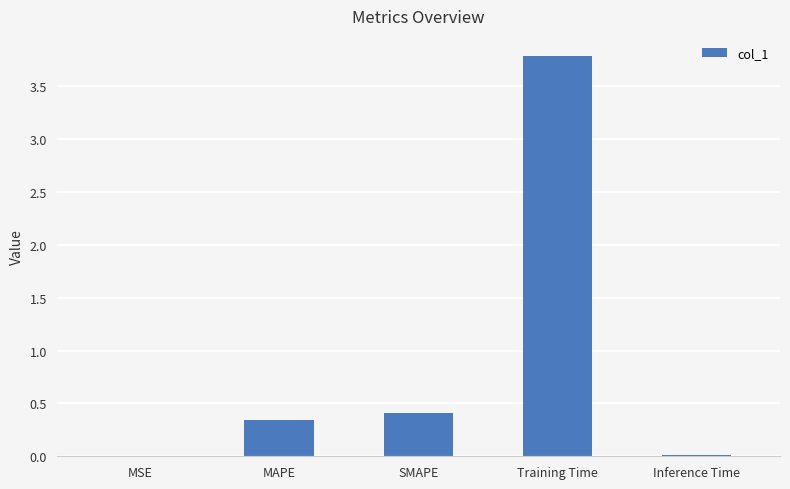

Where is the data nearest to the value 1?

SMAPE